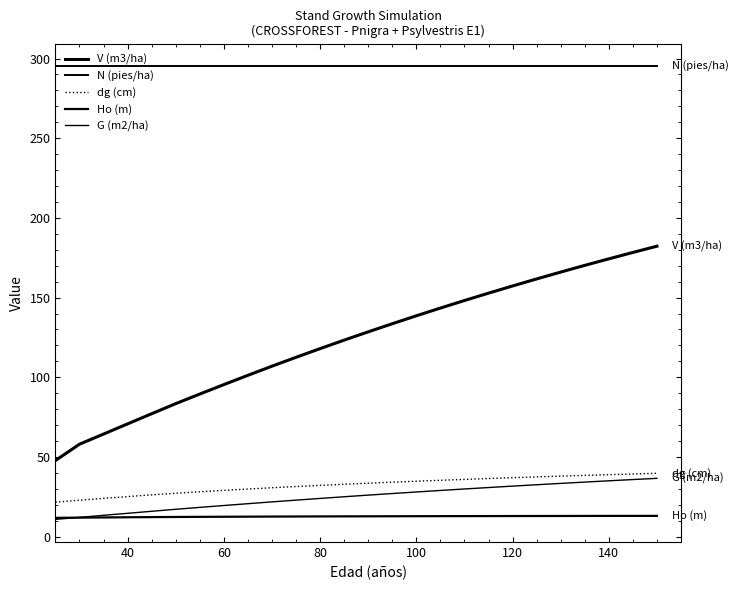

How many lines are shown in the chart?

5